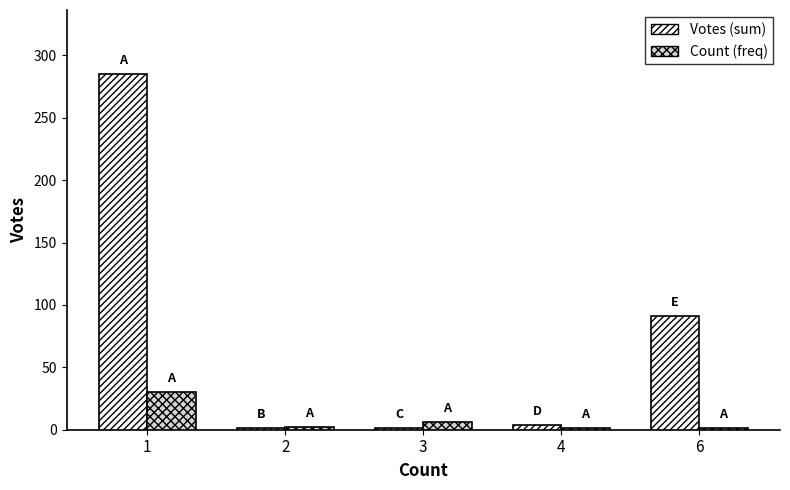

Are the bars horizontal?

No